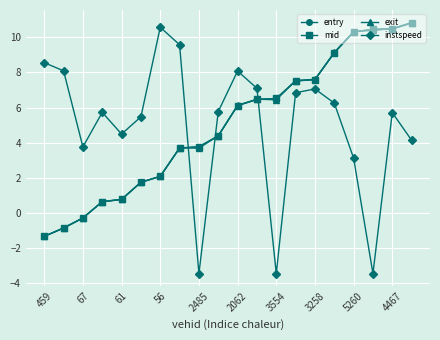

Count the number of categories in the chart.

20